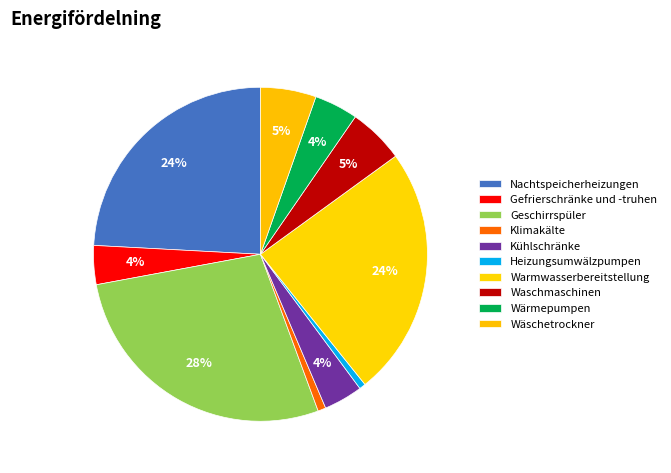

To the nearest percent, what is the average slice percentage?

10%